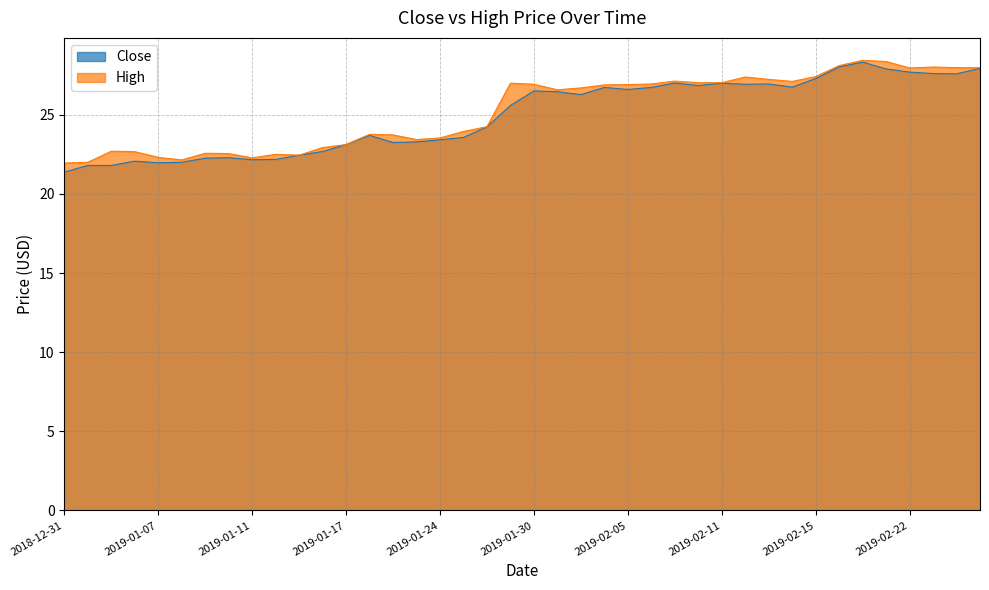

What is the greatest value displayed?

28.4